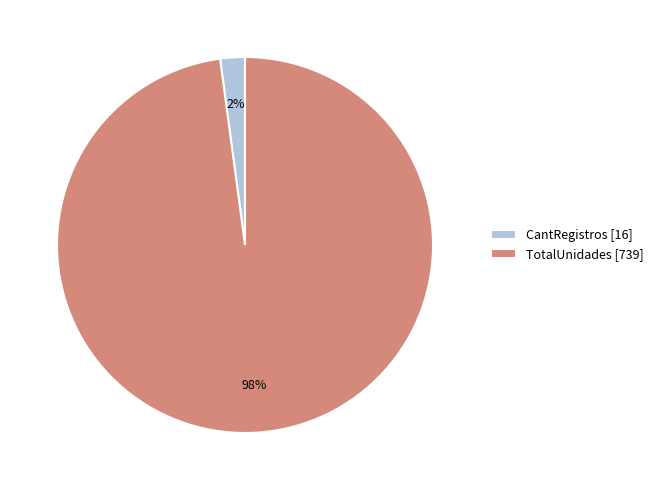

Which slice is the smallest?

CantRegistros